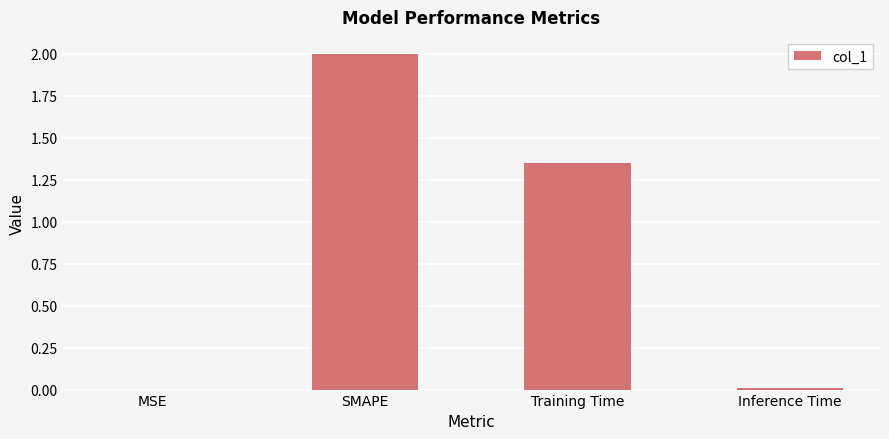

Where is the data nearest to the value 1?

Training Time